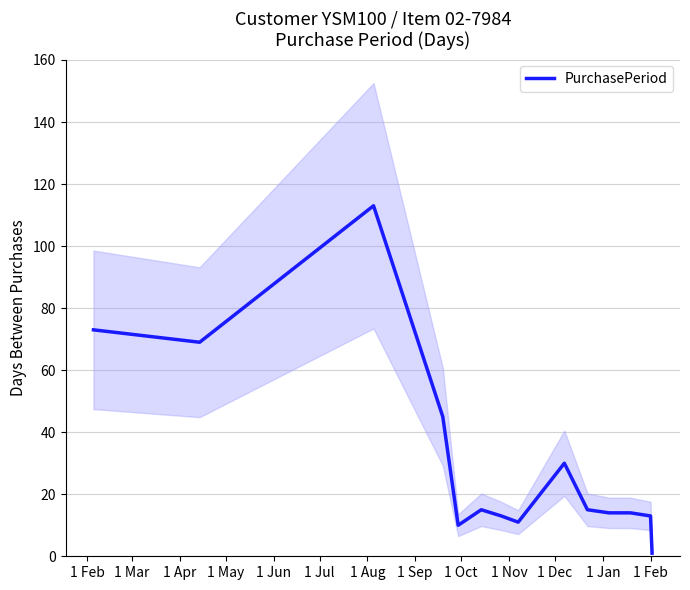

Reading left to right, list all the values displayed in this chart.

73	69	113	45	10	15	13	11	30	15	14	14	13	1